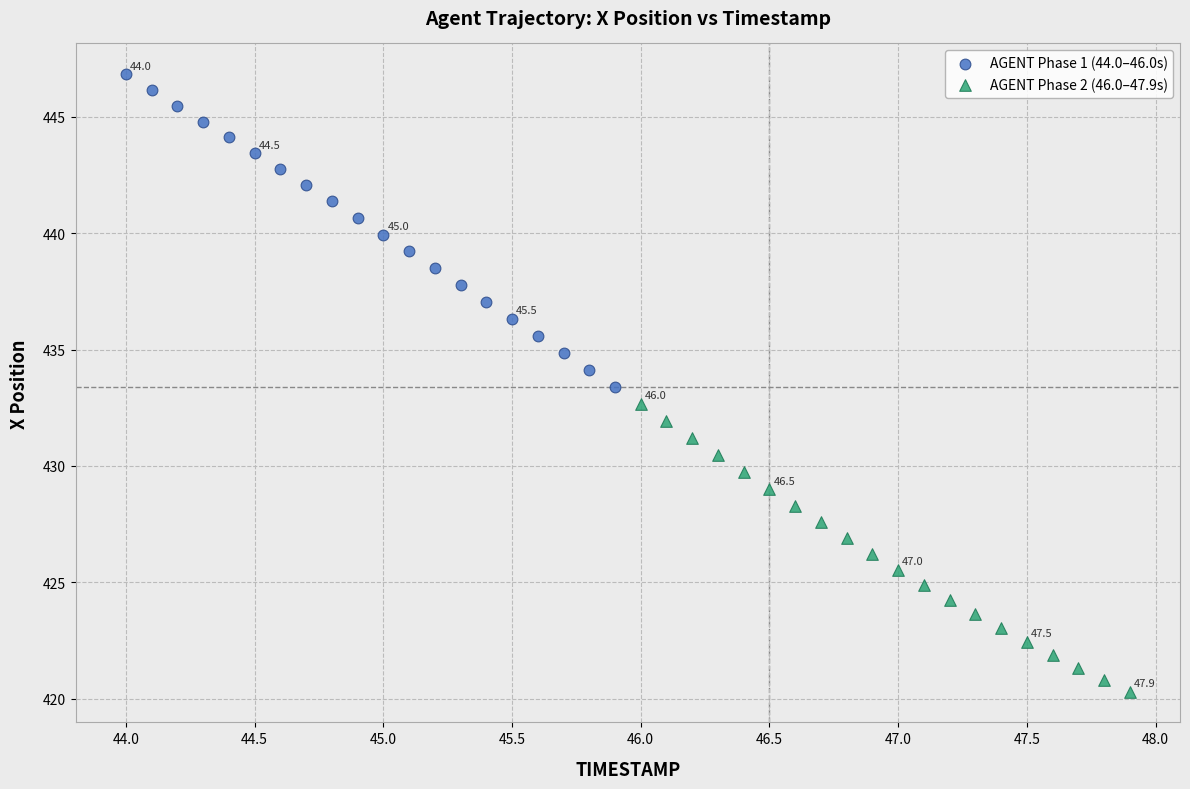

Which series reaches the maximum Y coordinate?

AGENT Phase 1 (44.0–46.0s)